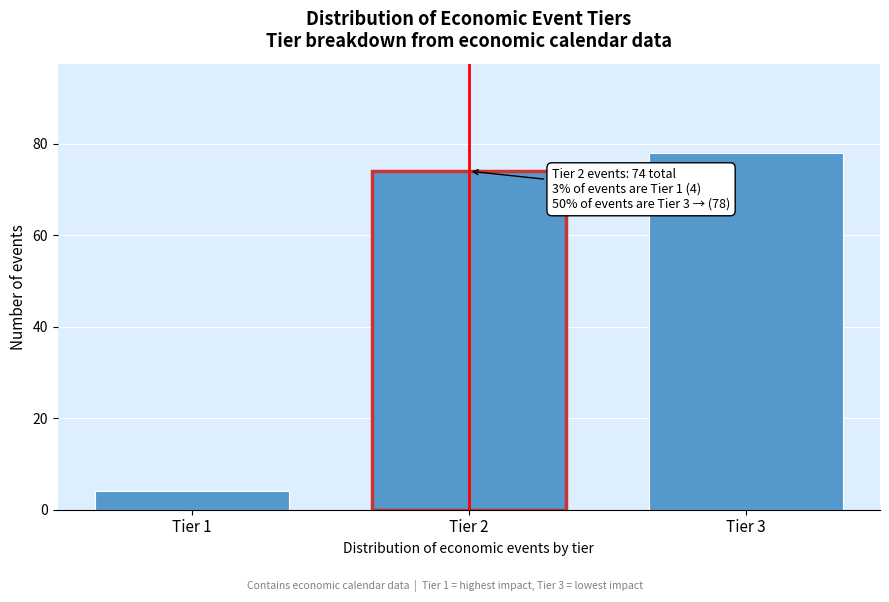

Reading left to right, transcribe all the data shown in this chart.

4	74	78